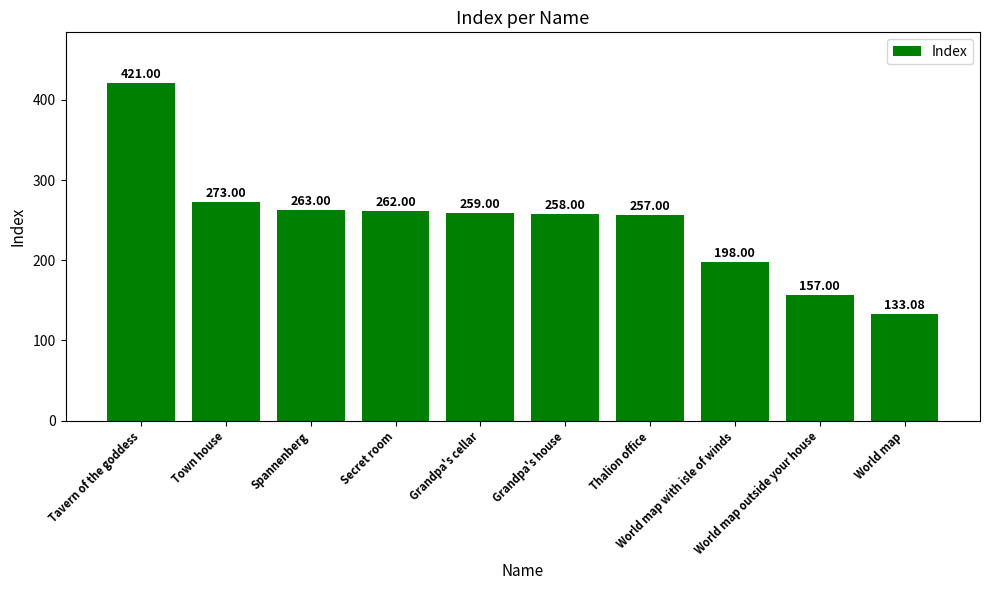

What is the difference between the values at Grandpa's cellar and World map outside your house?

102.0